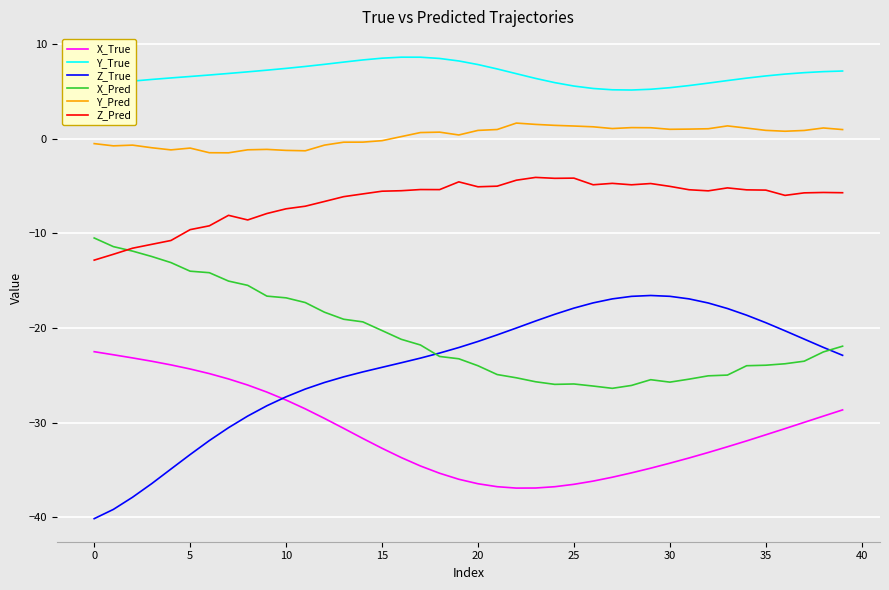

List the series in order of their peak value, highest first.

Y_True, Y_Pred, Z_Pred, X_Pred, Z_True, X_True